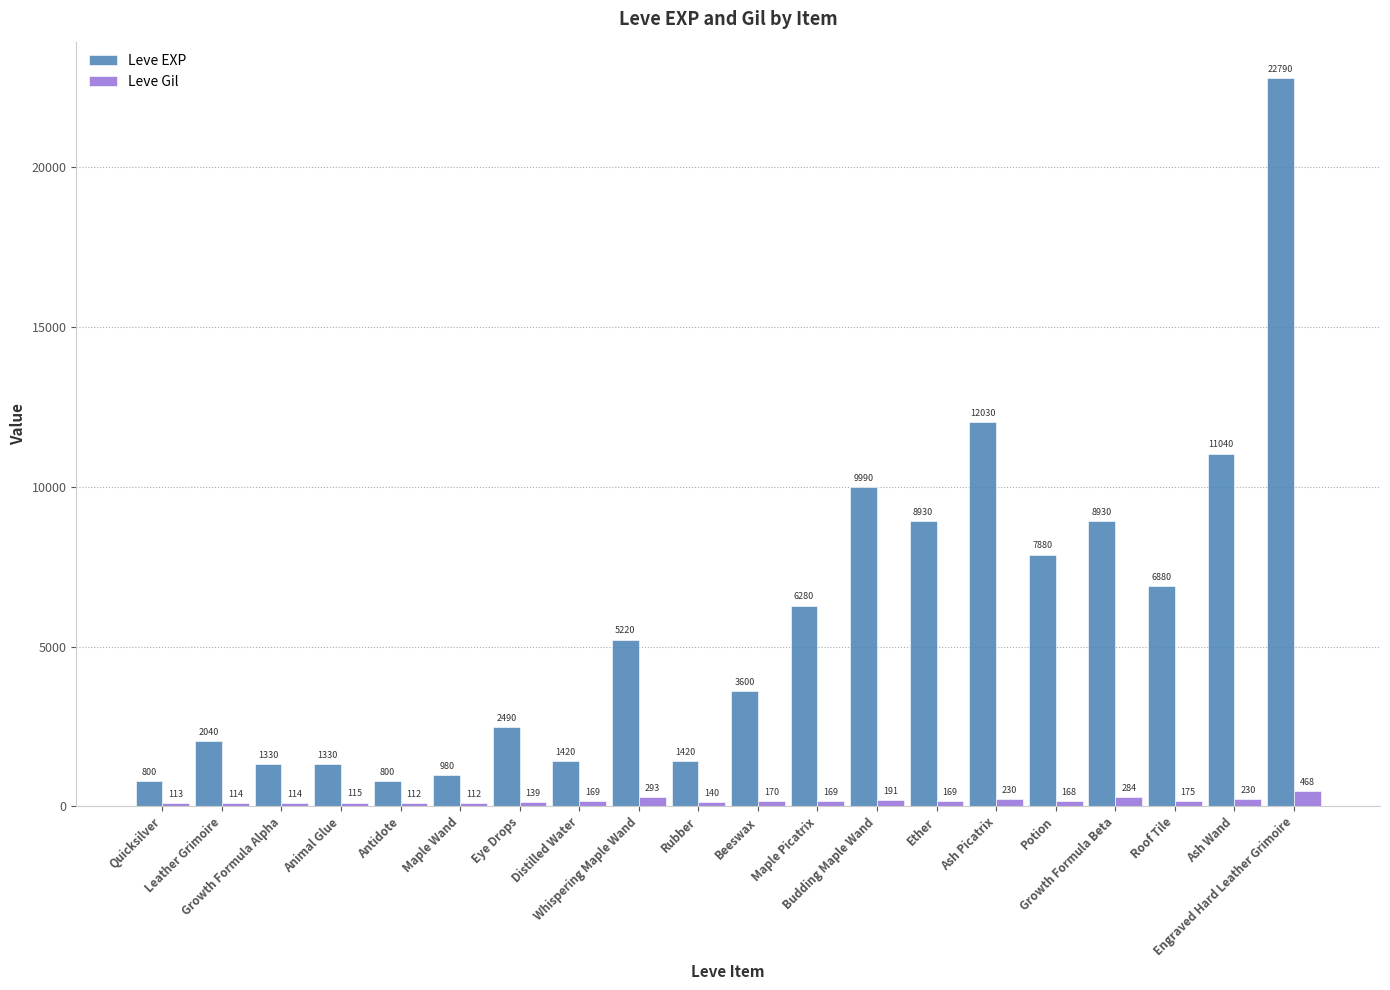

What is the sum of all Leve EXP values?

116180